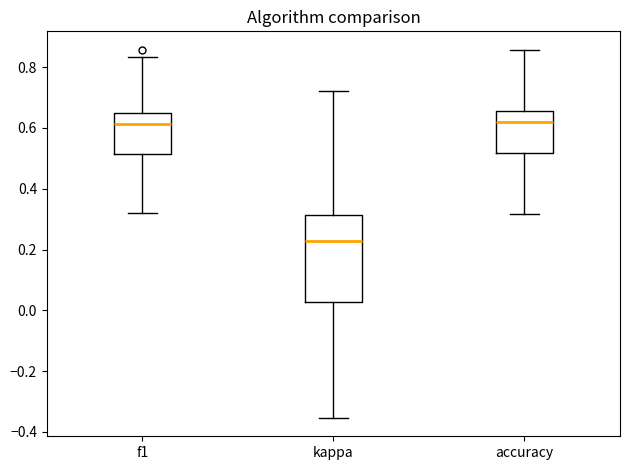

Where does the upper whisker of the box for kappa end on the y-axis? The values are not printed on the chart, so give them approximately, as read against the axis.

0.72